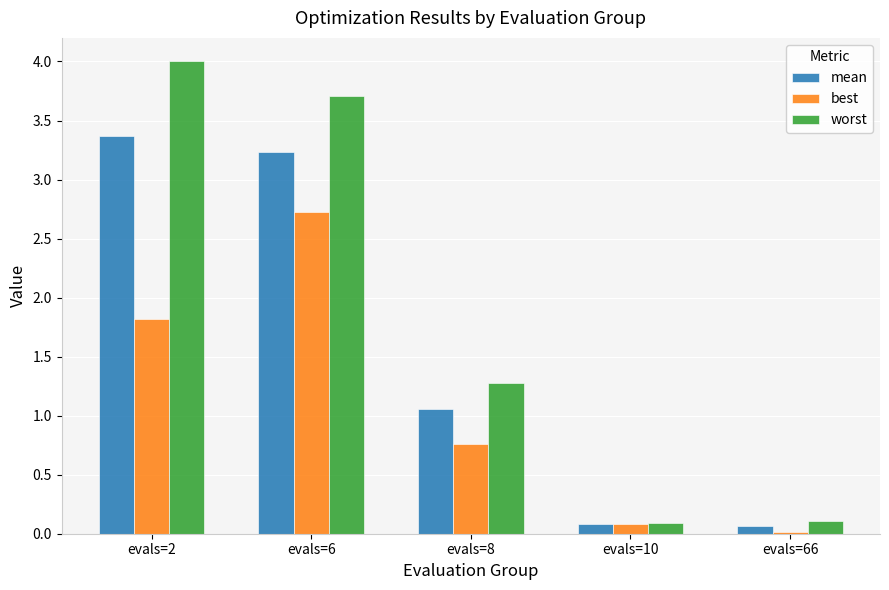

Is the value of worst at evals=8 greater than the value of mean at evals=2?

No